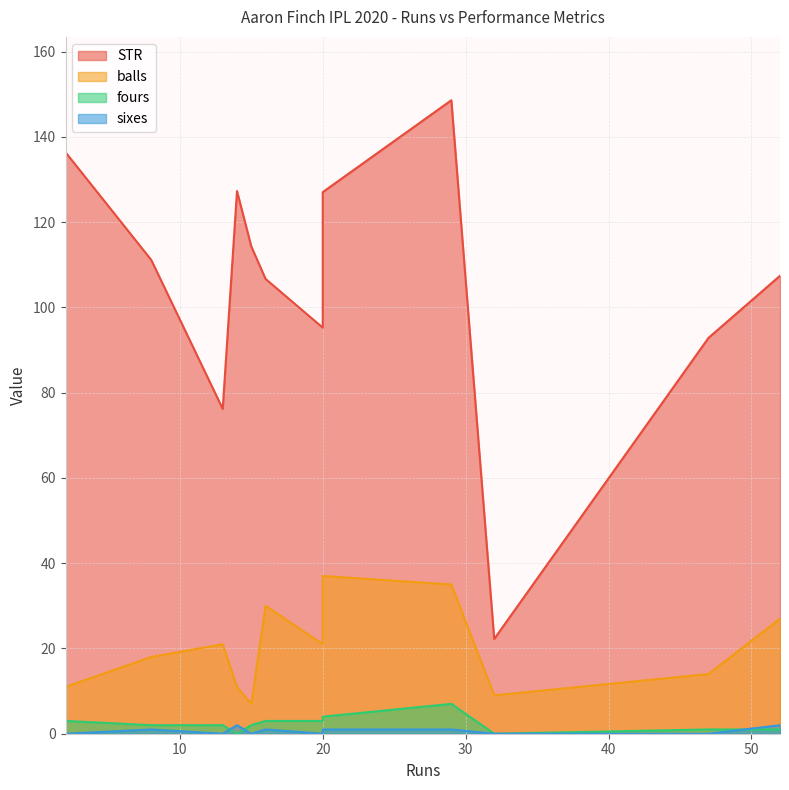

What is the value of the STR point at the 3rd from the left?

76.2